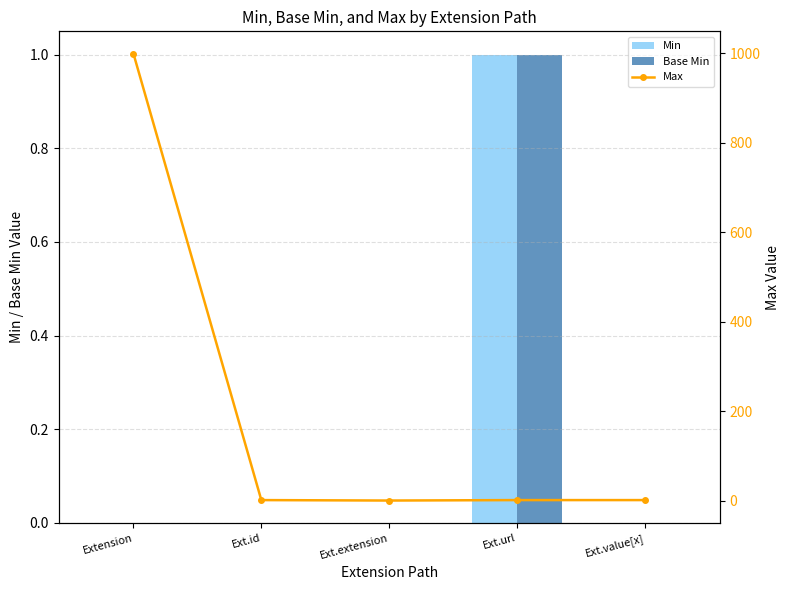

Which has a higher value, Ext.value[x] or Extension?

Ext.value[x]